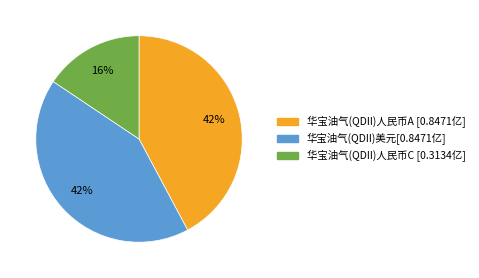

Is it true that 华宝油气(QDII)人民币A is 42% of the pie?

True